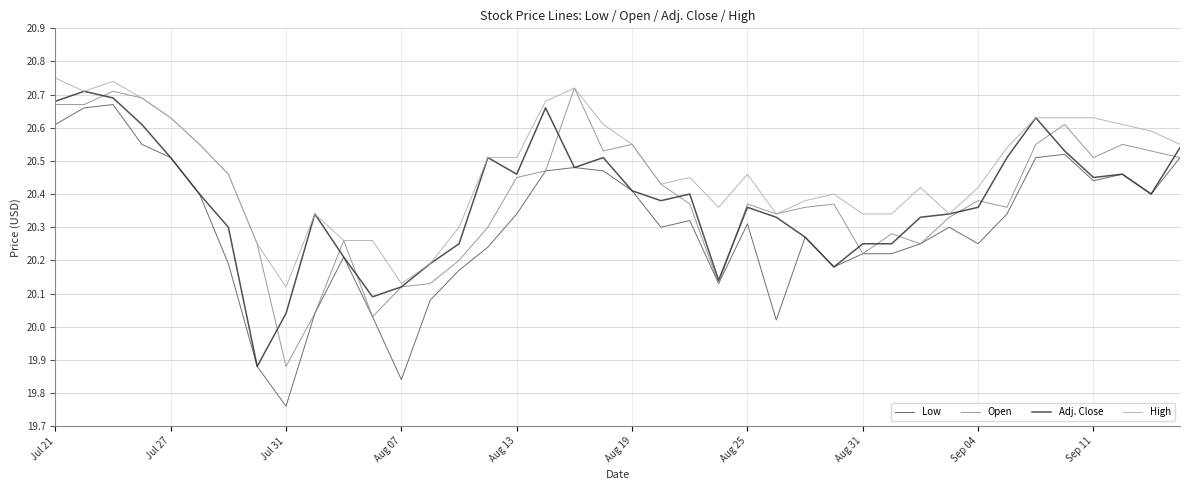

Which series has the largest total across all categories?

High